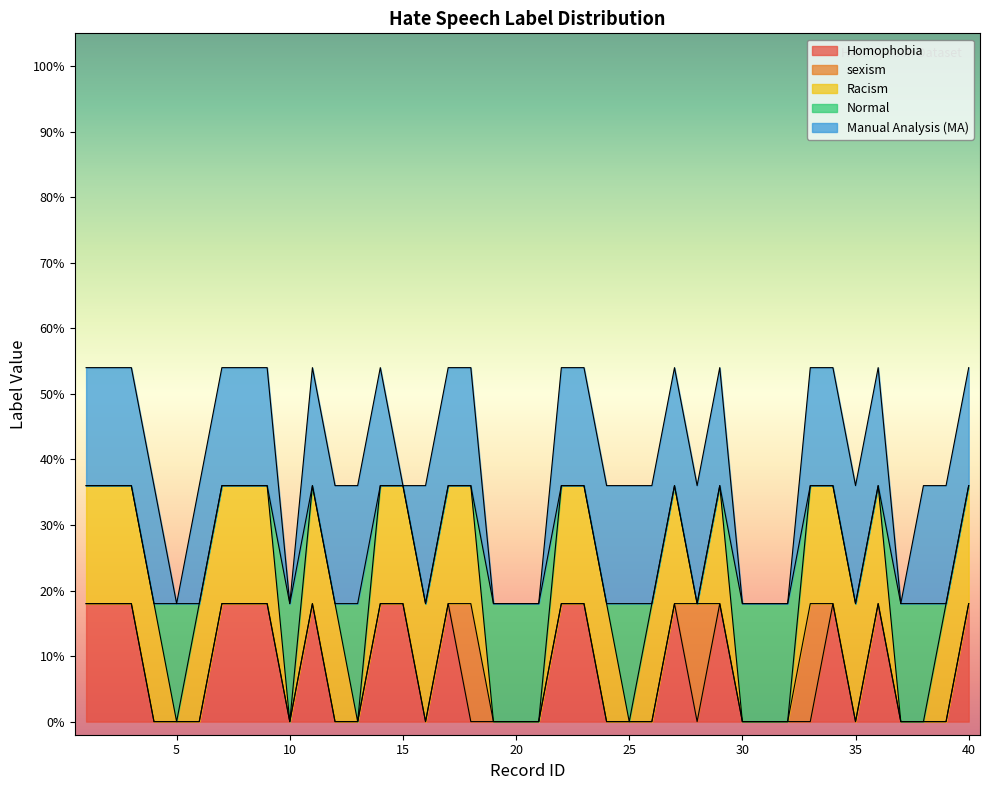

Reading right to left, extract all data points from this chart.

Homophobia: 40=1	39=0	38=0	37=0	36=1	35=0	34=1	33=0	32=0	31=0	30=0	29=1	28=0	27=1	26=0	25=0	24=0	23=1	22=1	21=0	20=0	19=0	18=0	17=1	16=0	15=1	14=1	13=0	12=0	11=1	10=0	9=1	8=1	7=1	6=0	5=0	4=0	3=1	2=1	1=1
sexism: 40=0	39=0	38=0	37=0	36=0	35=0	34=0	33=1	32=0	31=0	30=0	29=0	28=1	27=0	26=0	25=0	24=0	23=0	22=0	21=0	20=0	19=0	18=1	17=0	16=0	15=0	14=0	13=0	12=0	11=0	10=0	9=0	8=0	7=0	6=0	5=0	4=0	3=0	2=0	1=0
Racism: 40=1	39=1	38=0	37=0	36=1	35=1	34=1	33=1	32=0	31=0	30=0	29=1	28=0	27=1	26=1	25=0	24=1	23=1	22=1	21=0	20=0	19=0	18=1	17=1	16=1	15=1	14=1	13=0	12=1	11=1	10=0	9=1	8=1	7=1	6=1	5=0	4=1	3=1	2=1	1=1
Normal: 40=0	39=0	38=1	37=1	36=0	35=0	34=0	33=0	32=1	31=1	30=1	29=0	28=0	27=0	26=0	25=1	24=0	23=0	22=0	21=1	20=1	19=1	18=0	17=0	16=0	15=0	14=0	13=1	12=0	11=0	10=1	9=0	8=0	7=0	6=0	5=1	4=0	3=0	2=0	1=0
Manual Analysis (MA): 40=1	39=1	38=1	37=0	36=1	35=1	34=1	33=1	32=0	31=0	30=0	29=1	28=1	27=1	26=1	25=1	24=1	23=1	22=1	21=0	20=0	19=0	18=1	17=1	16=1	15=0	14=1	13=1	12=1	11=1	10=0	9=1	8=1	7=1	6=1	5=0	4=1	3=1	2=1	1=1